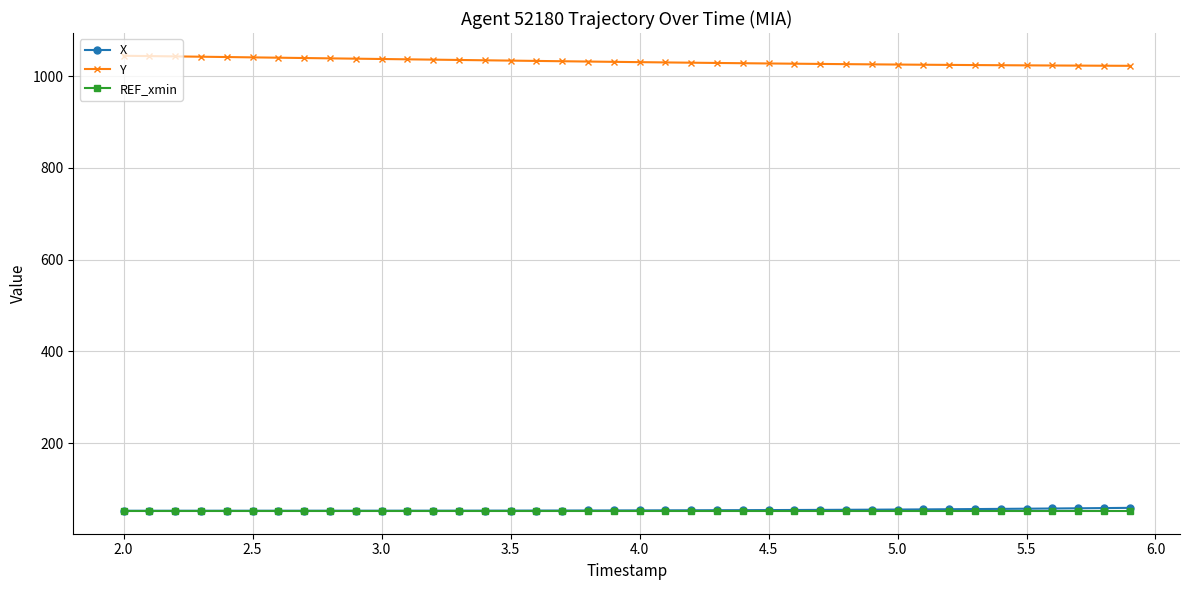

What is the minimum value shown in the chart?

52.2